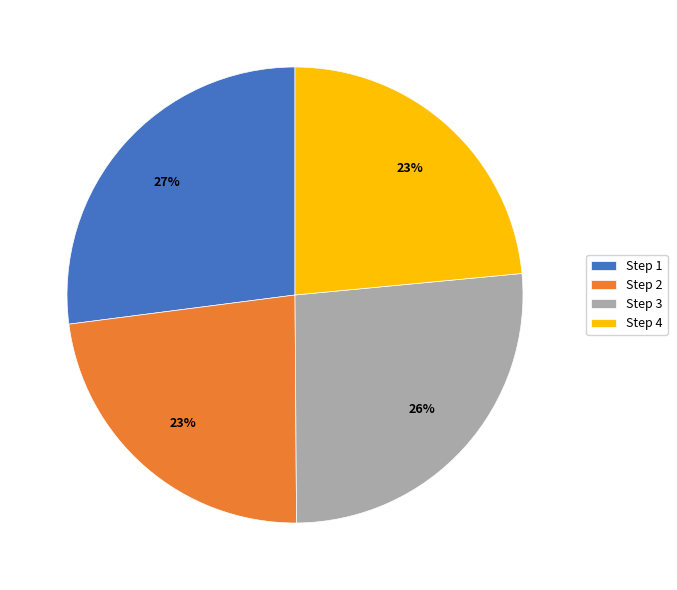

What is the largest slice in the pie chart?

Step 1